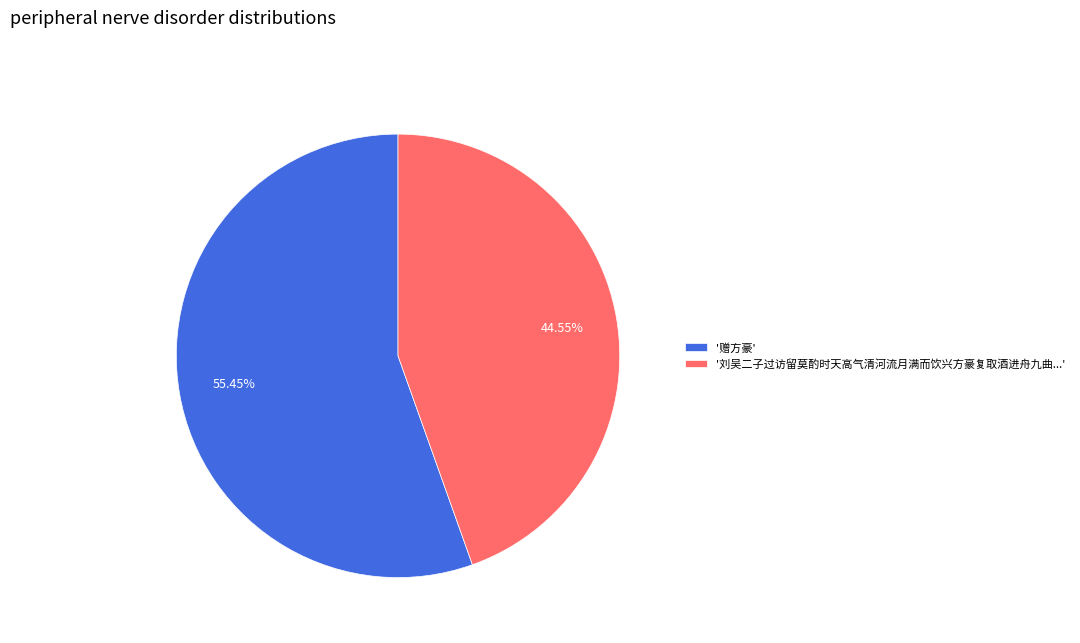

How many segments does this pie chart have?

2